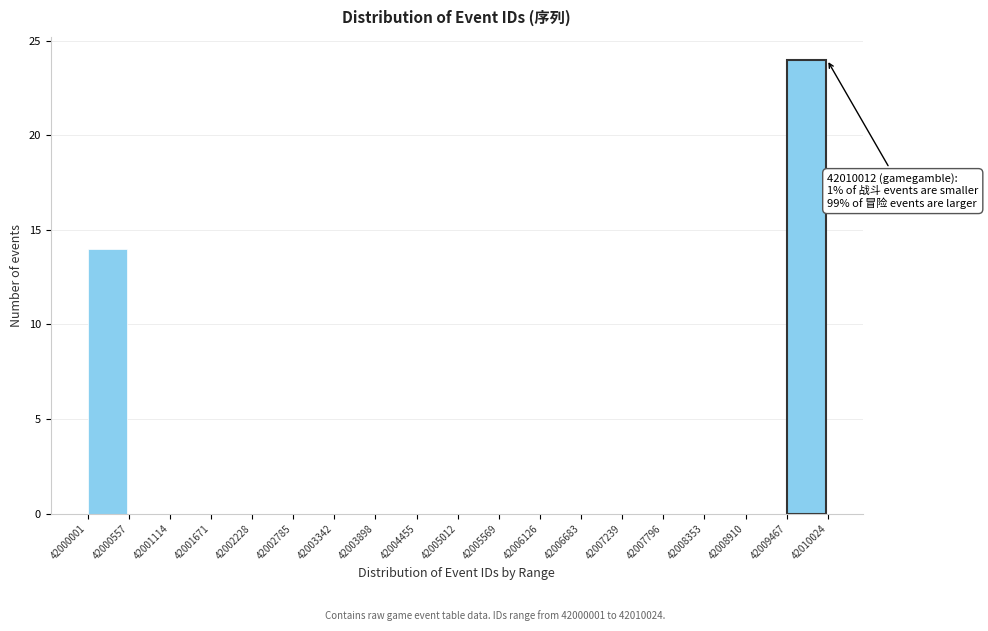

Which range on the x-axis has the tallest bar?

42009467 to 42010024